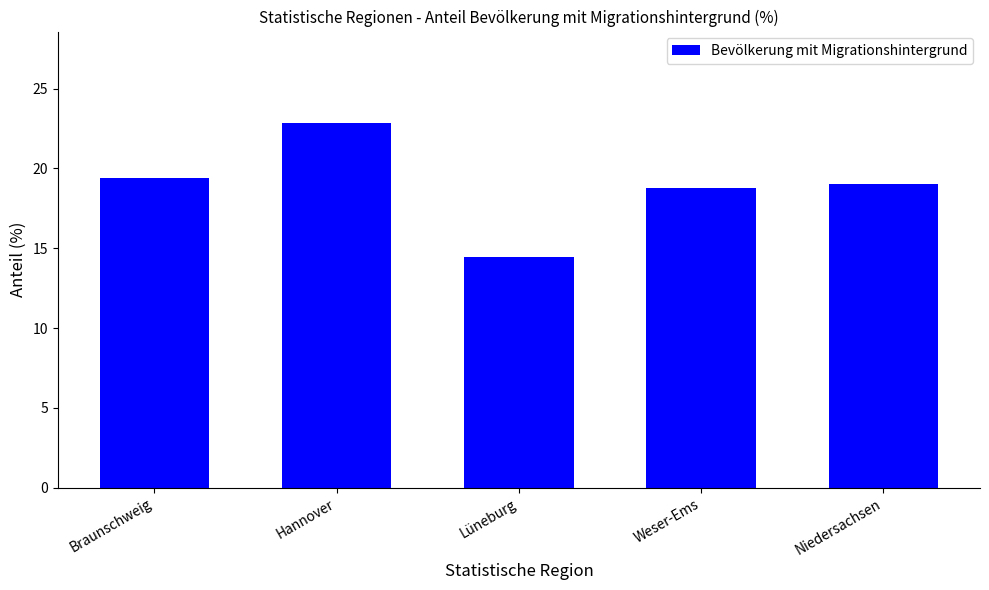

What is the change in value from Weser-Ems to Niedersachsen?

+0.3